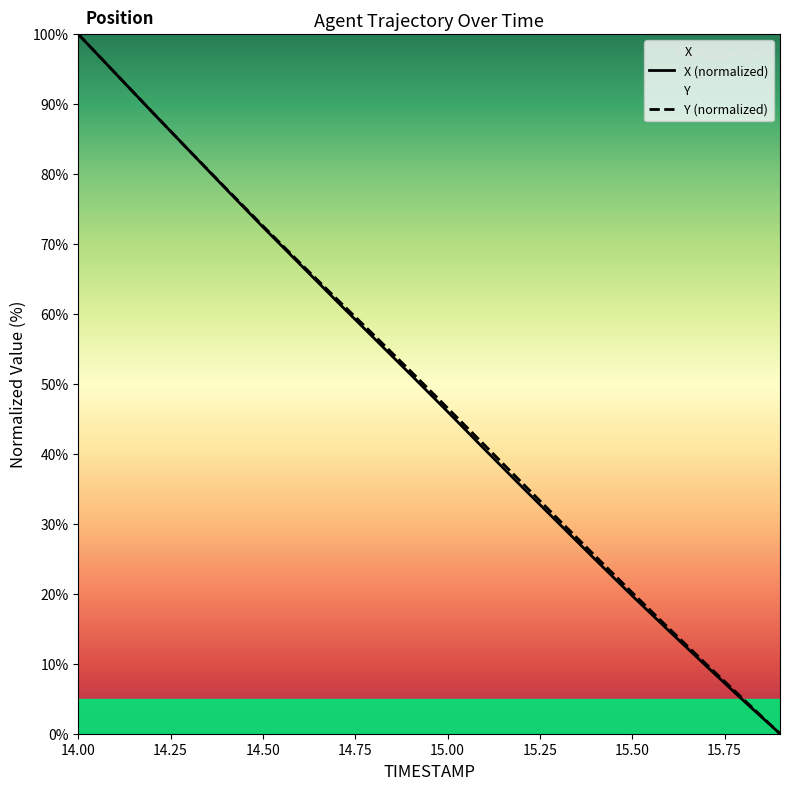

How many intersections are there between X and Y?

1